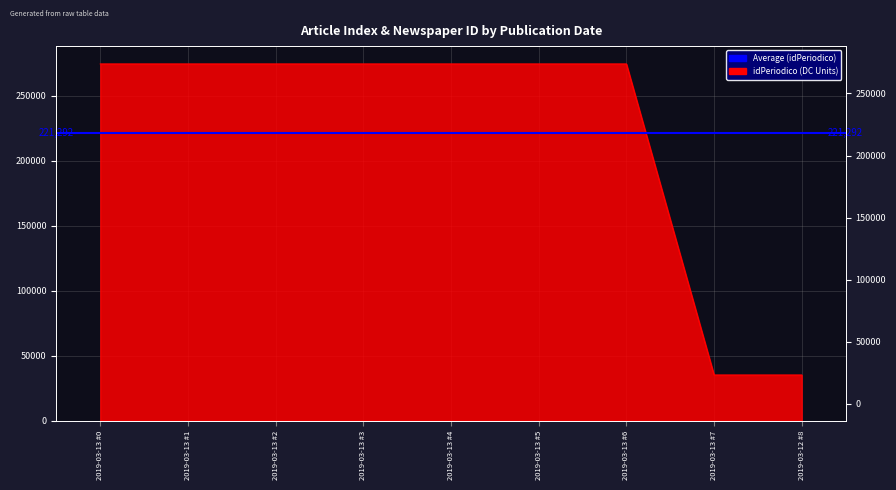

Rank the categories by value from lowest to highest.

2019-03-12 #8, 2019-03-13 #7, 2019-03-13 #4, 2019-03-13 #5, 2019-03-13 #1, 2019-03-13 #2, 2019-03-13 #6, 2019-03-13 #3, 2019-03-13 #0